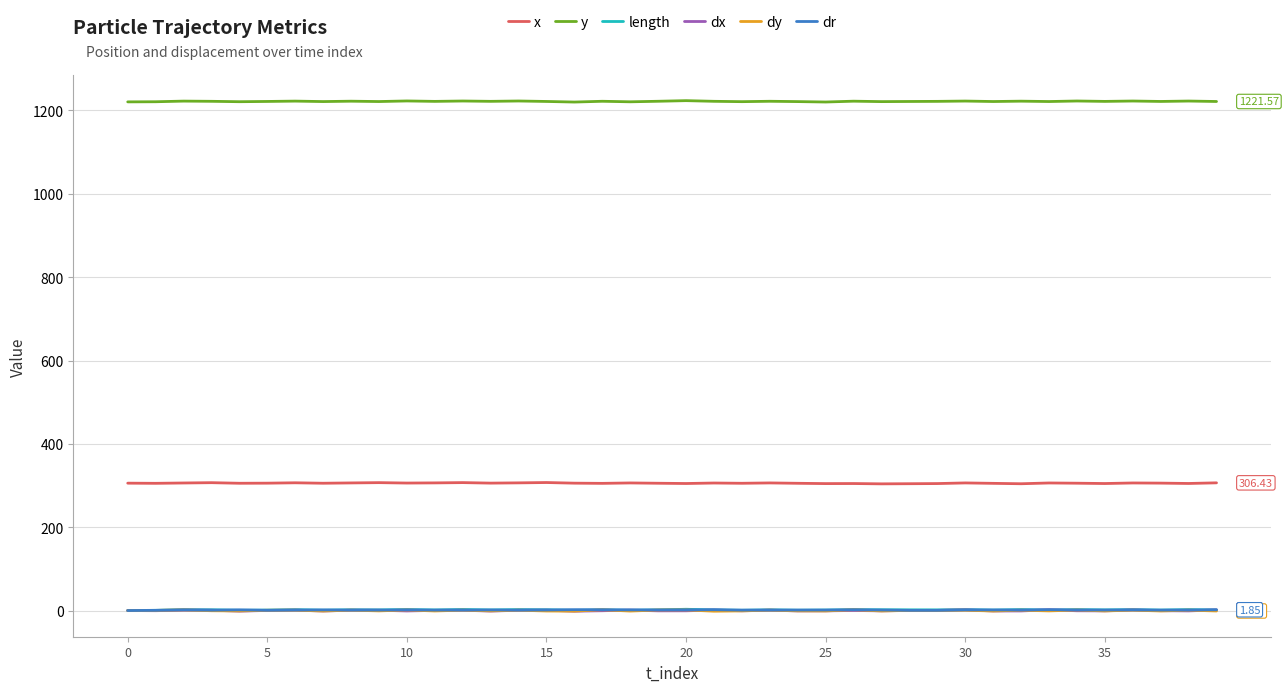

True or false: x and y cross at least once.

False